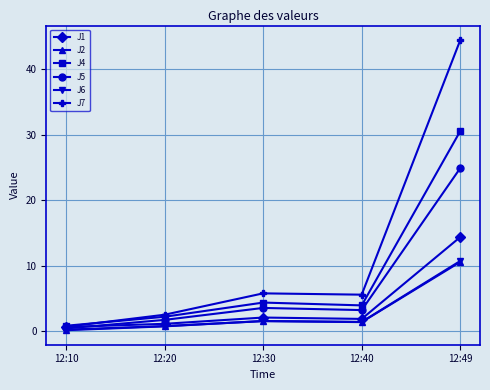

True or false: J7 and J6 cross at least once.

False